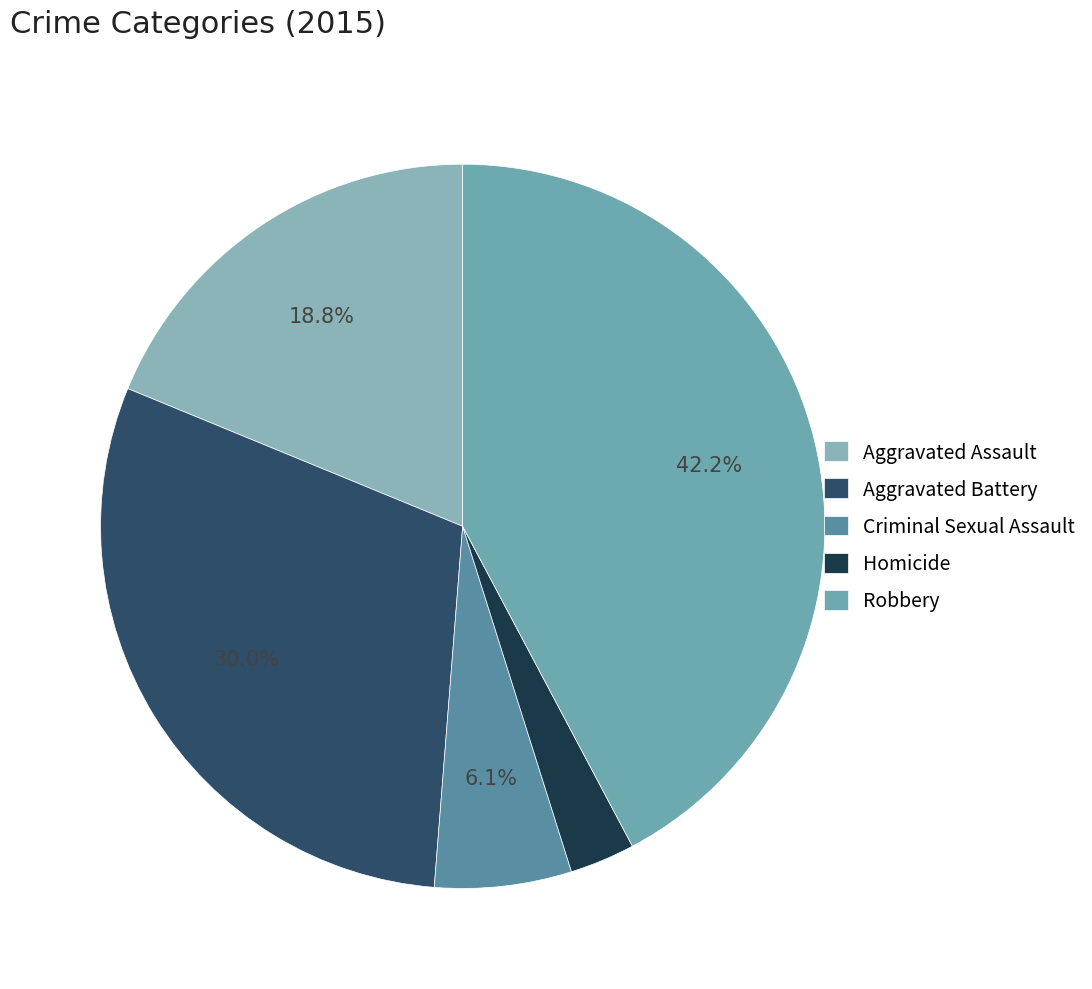

True or false: Aggravated Battery accounts for 30% of the total.

True